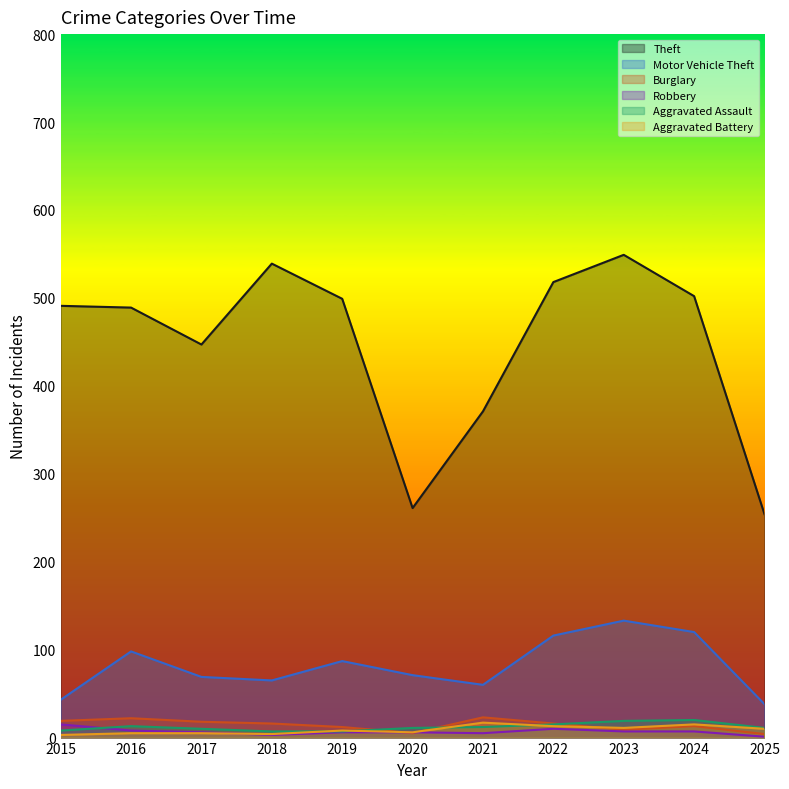

What value does the Robbery series have at 2024?

7